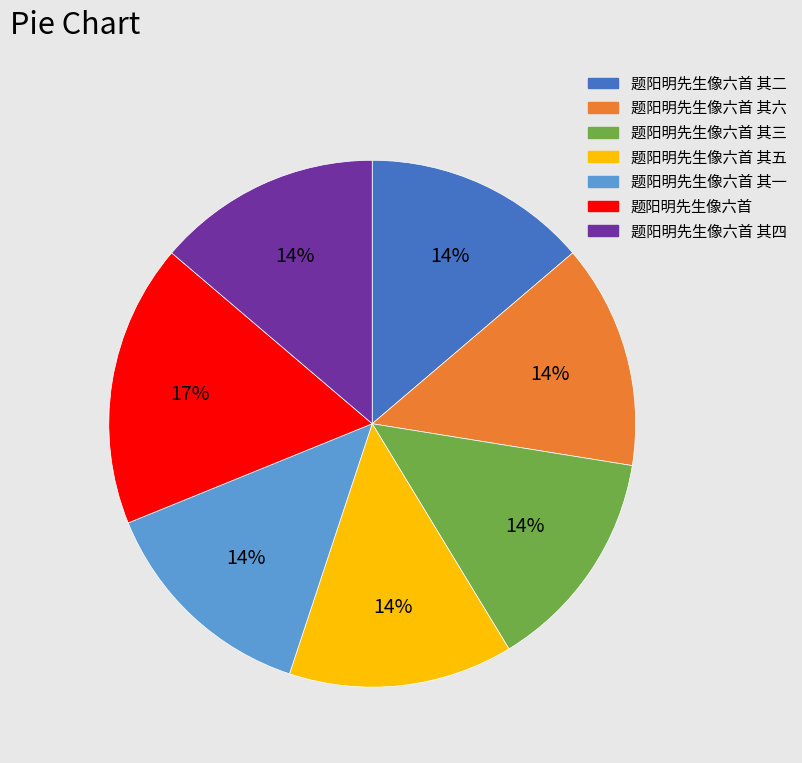

Do 题阳明先生像六首 其一 and 题阳明先生像六首 其二 together represent more than half of the pie?

No